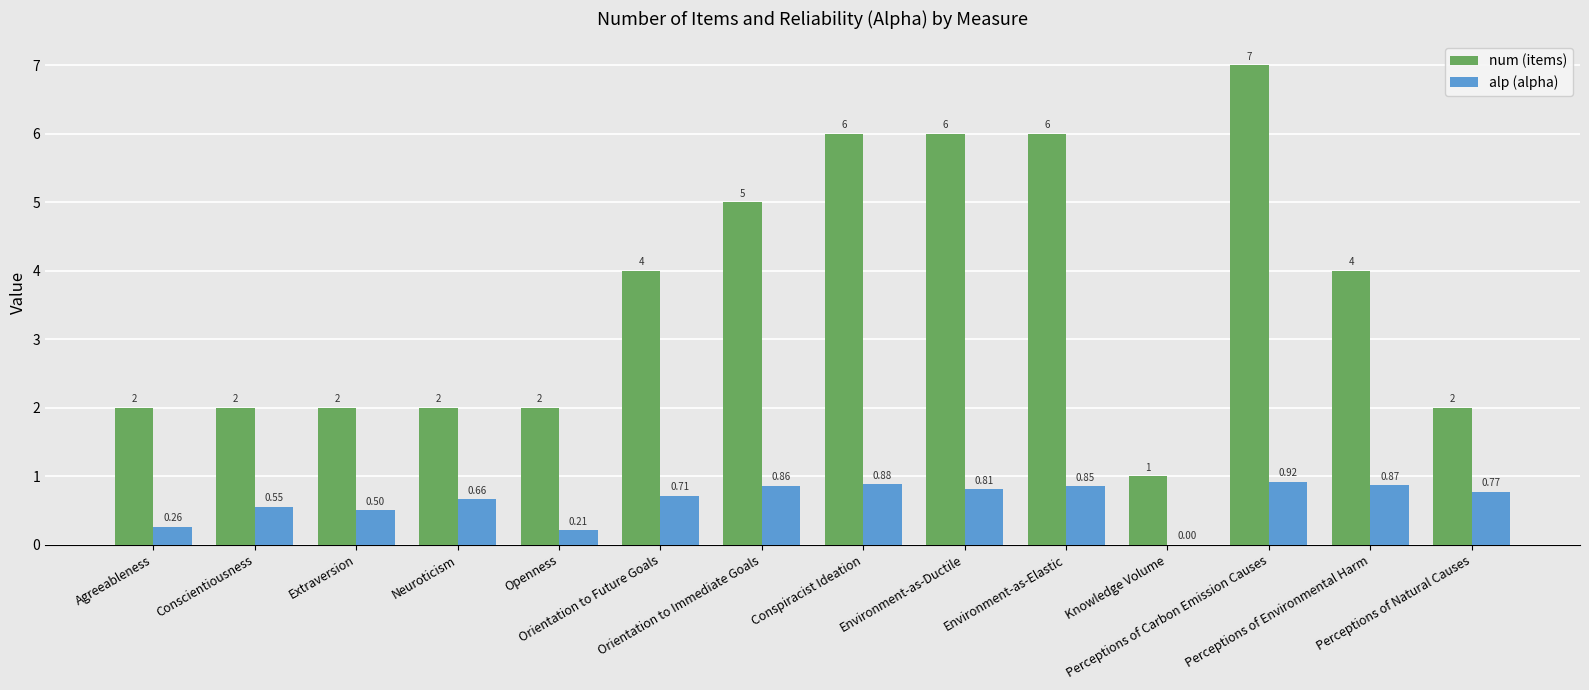

List the series in order of their overall mean, highest first.

num (items), alp (alpha)